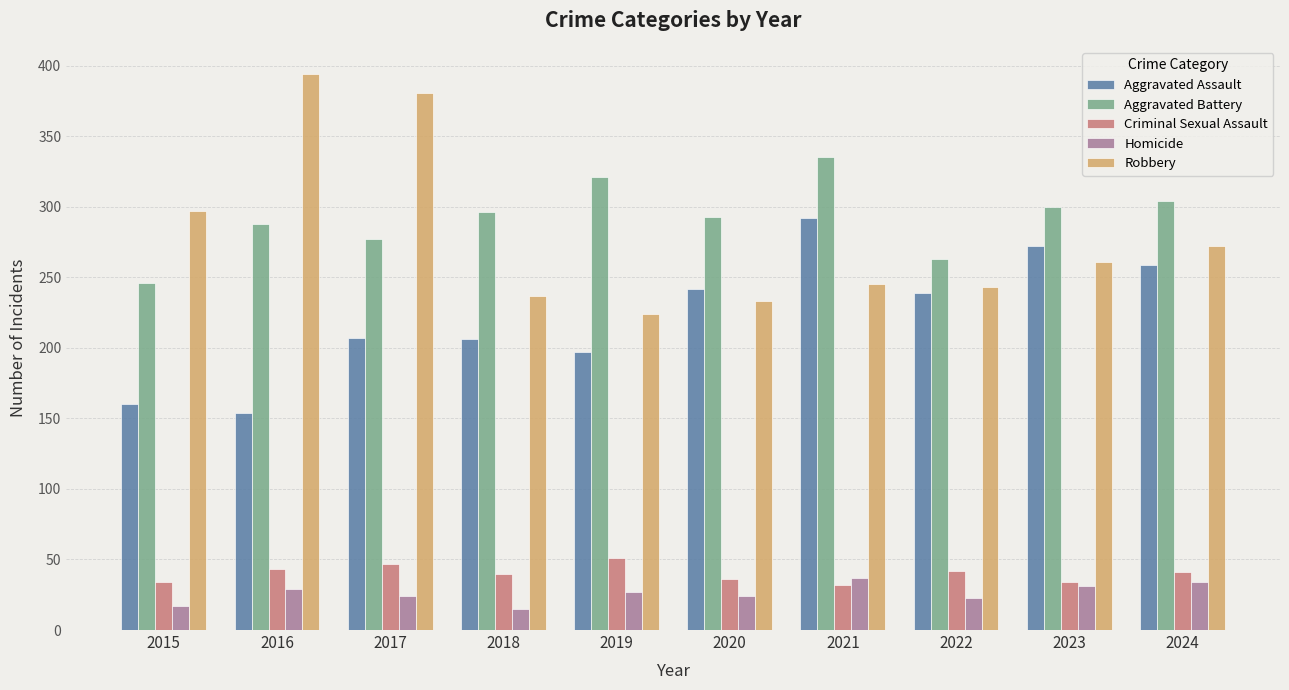

Are the bars horizontal?

No